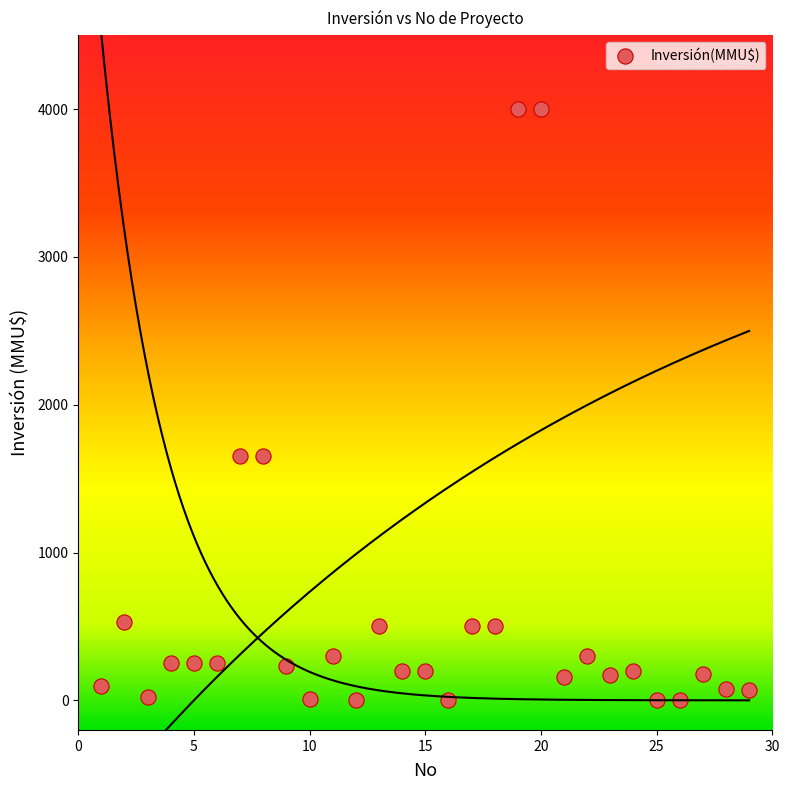

What is the range of Y values (max minus min)?

4000